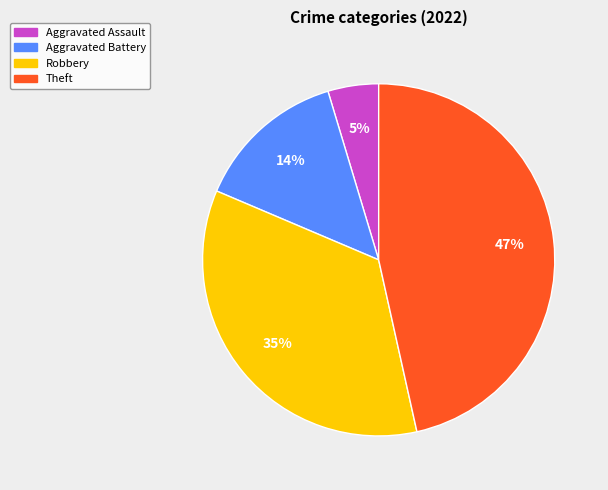

To the nearest percent, what is the difference between the largest and smallest slice percentages?

42%